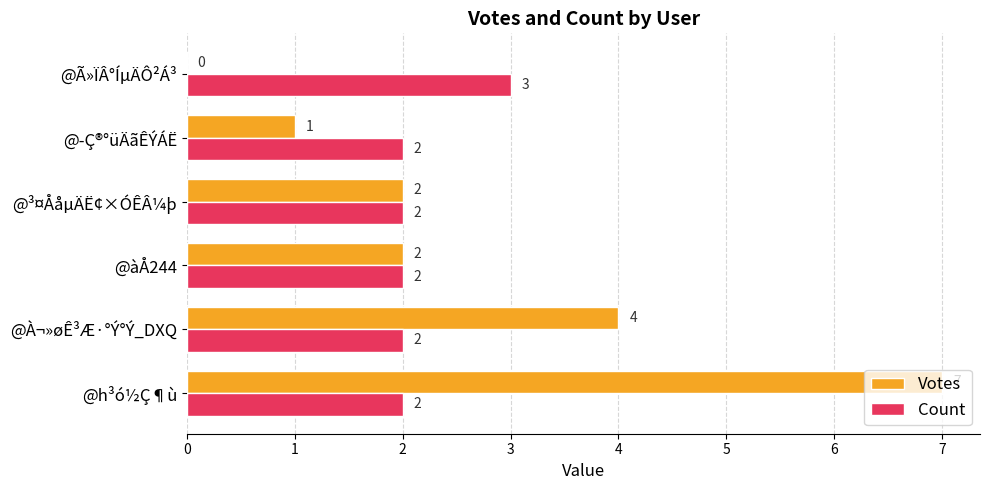

At which label does Count reach its peak?

@Ã»ÏÂ°ÍµÄÔ²Á³